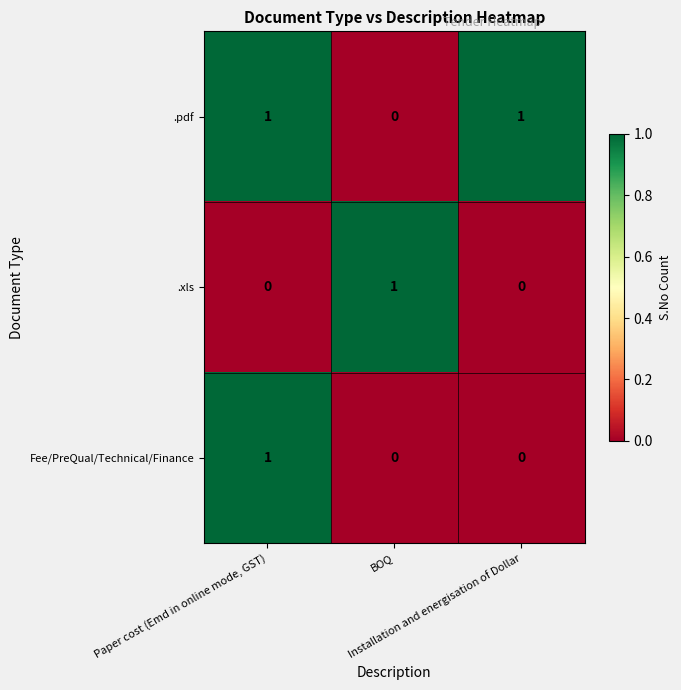

Which series has the largest total across all categories?

.pdf